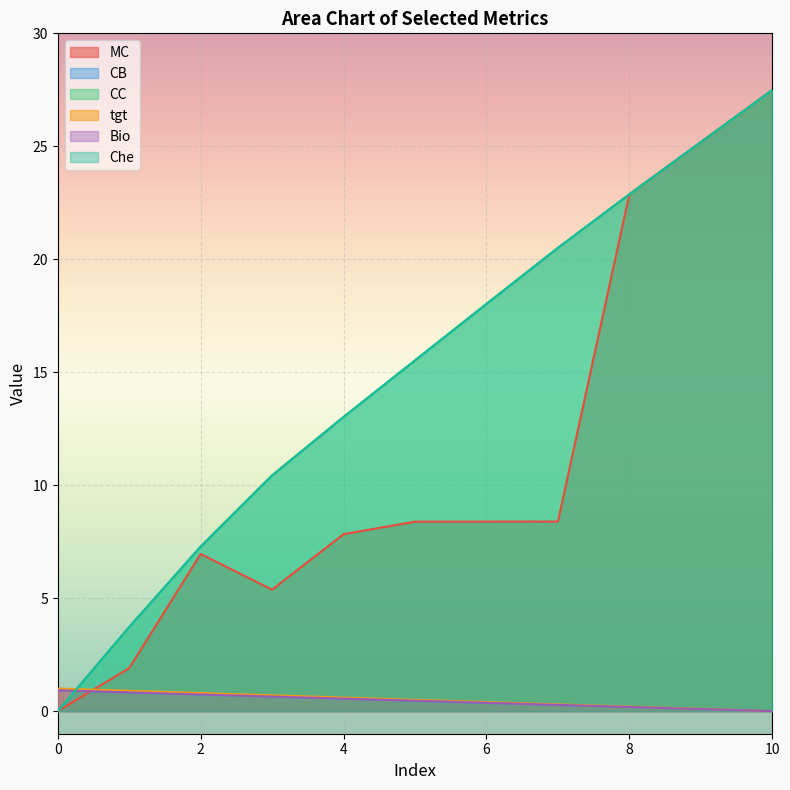

Where do CC and tgt first cross each other?

0 and 1